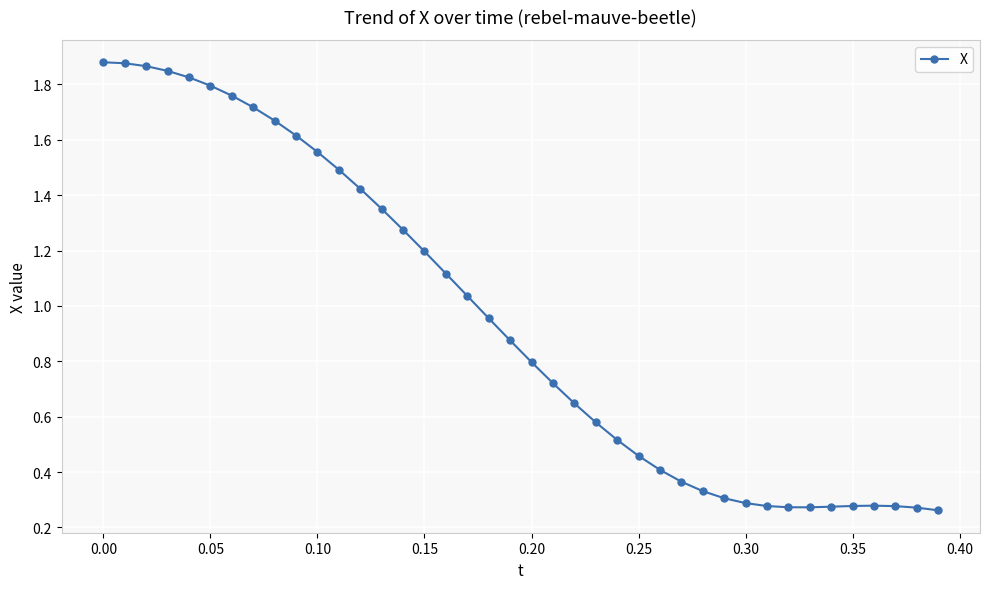

What is the sum of all values?

38.0